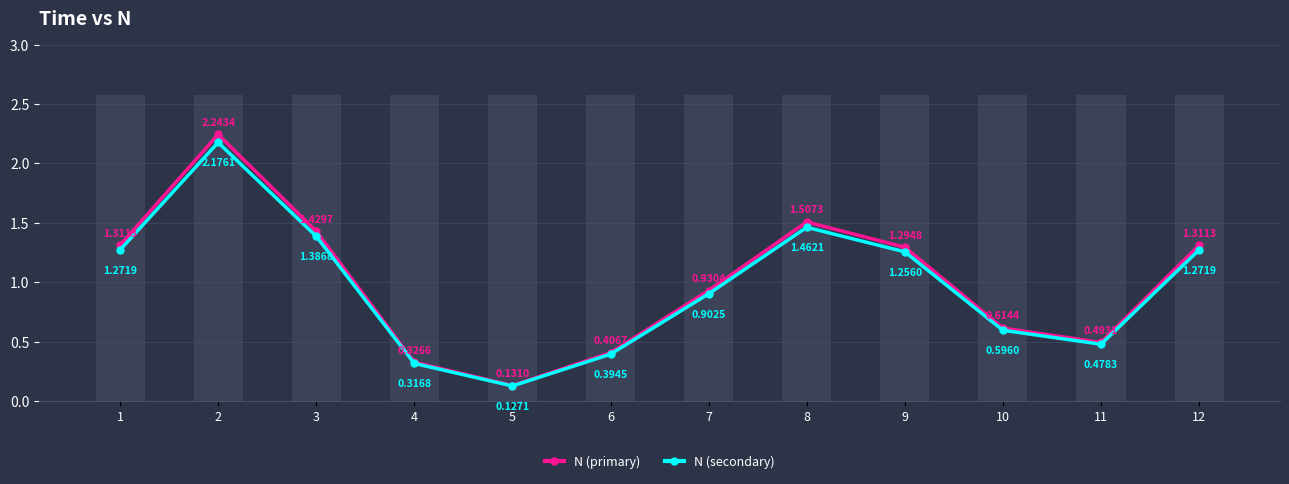

How many data points in N (secondary) are less than 1?

6